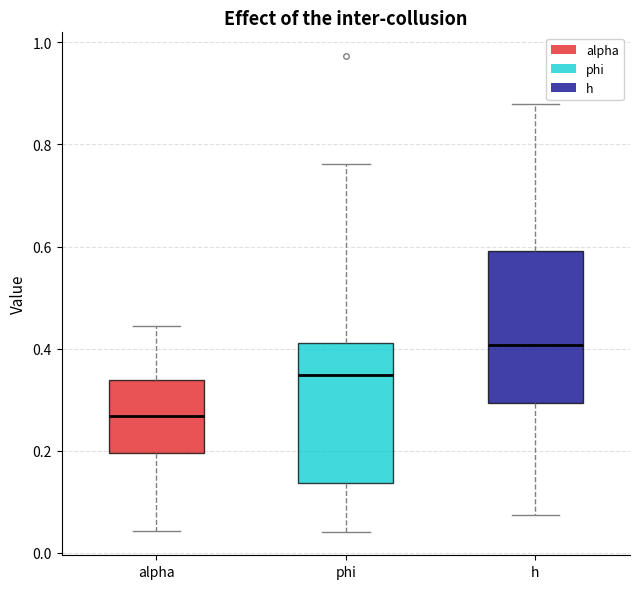

Reading left to right, read every box against the y-axis: the position of its median line, the range the box covers, and the ends of its whiskers. The values are not printed on the chart, so give them approximately, as read against the axis.

alpha: median 0.26, box 0.20 to 0.34, whiskers 0.04 to 0.44
phi: median 0.34, box 0.14 to 0.42, whiskers 0.04 to 0.76
h: median 0.40, box 0.30 to 0.60, whiskers 0.08 to 0.88